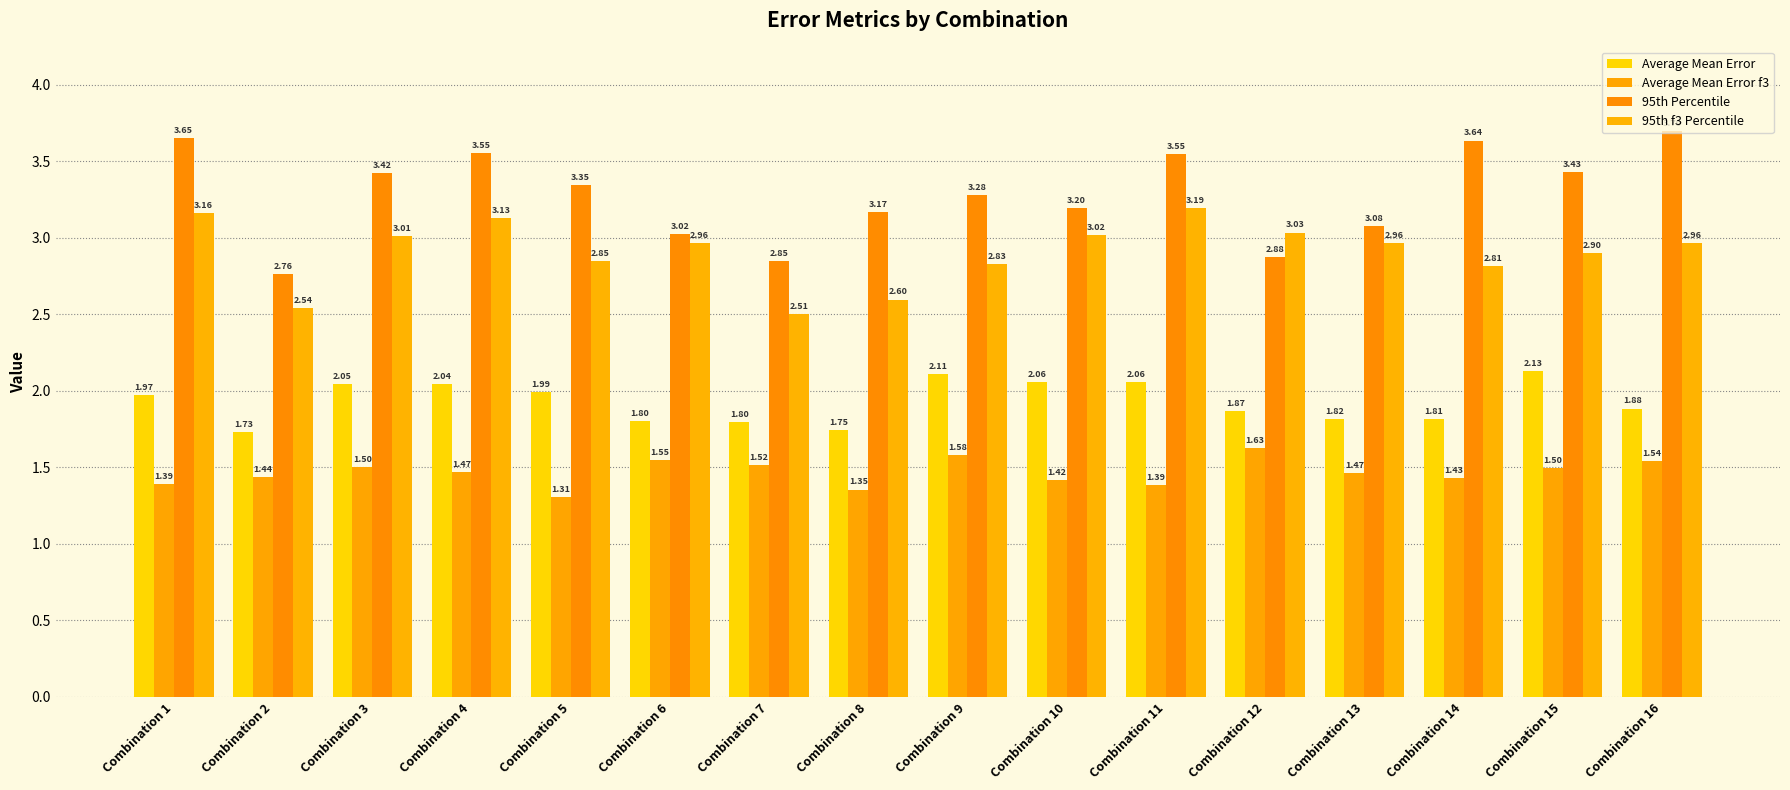

At which label is 95th f3 Percentile closest to 2?

Combination 7